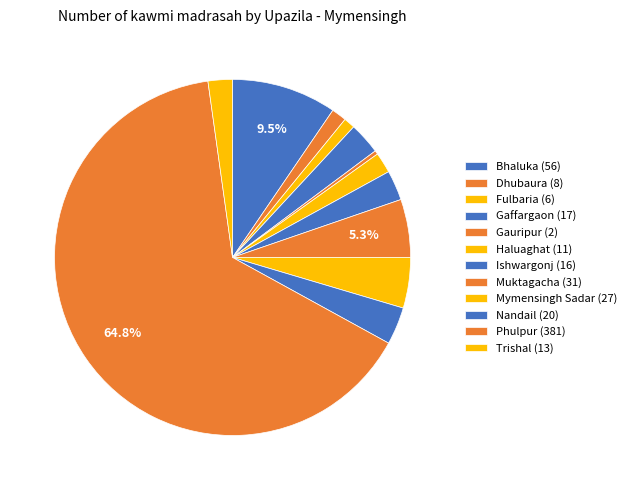

True or false: Mymensingh Sadar accounts for 5% of the total.

True